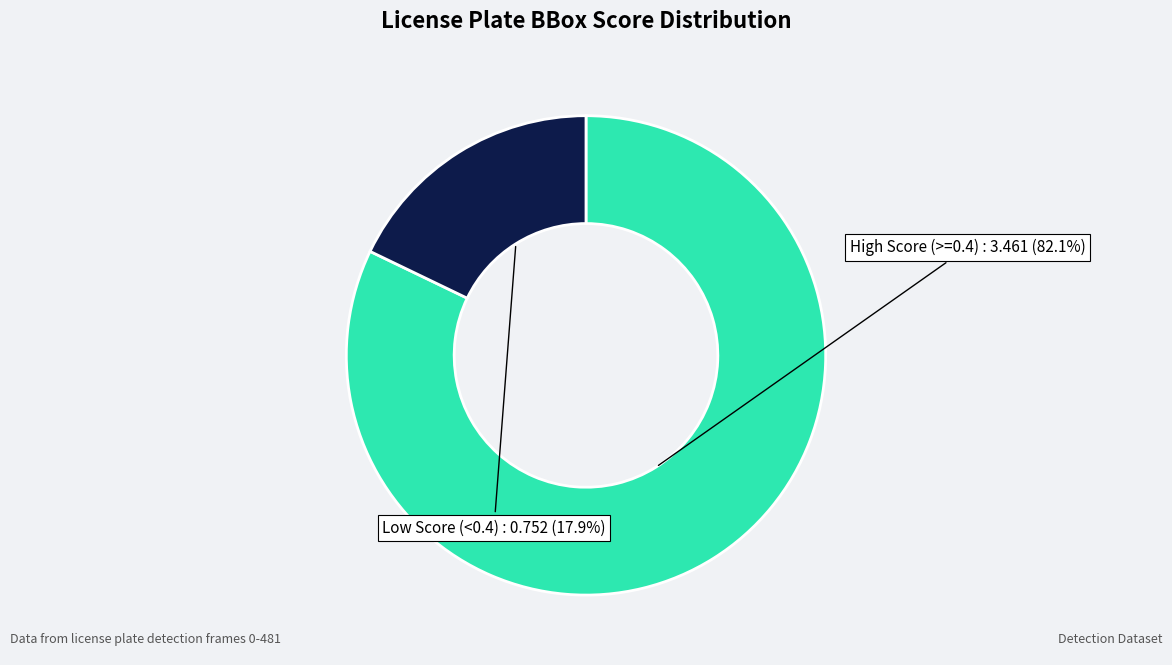

Is there a majority slice in this chart?

Yes